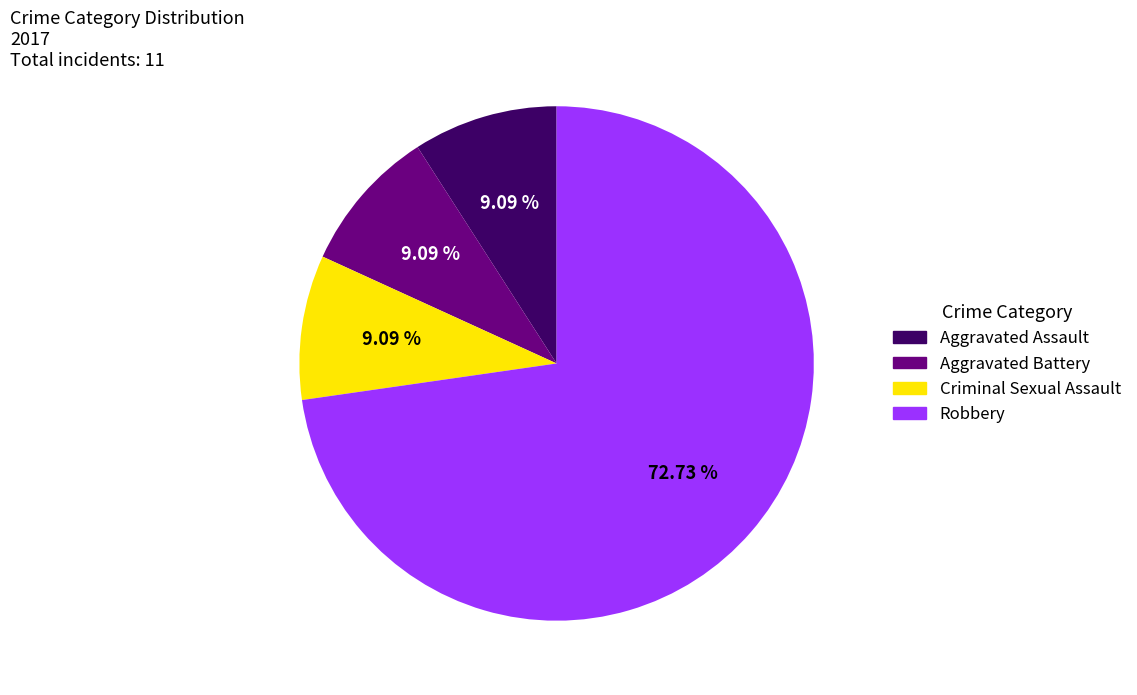

What is the largest slice in the pie chart?

Robbery